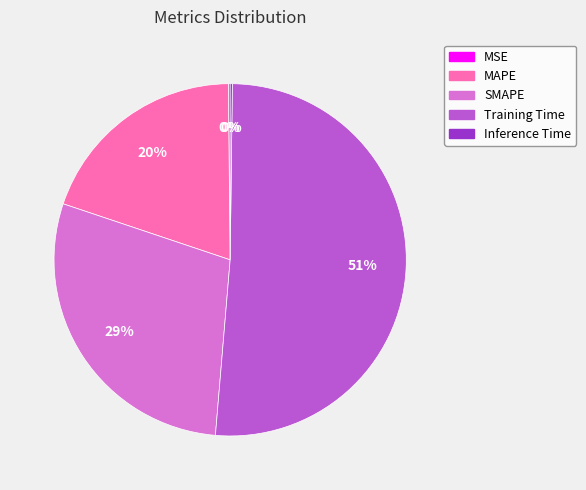

To the nearest percent, what is the average slice percentage?

20%